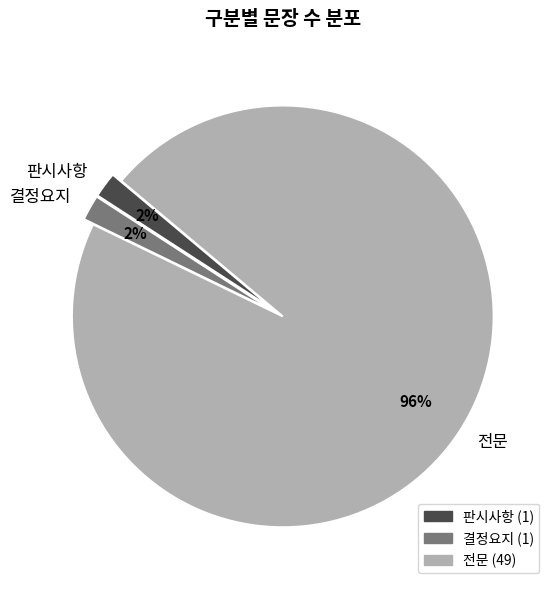

Is 판시사항 the majority of the pie?

No